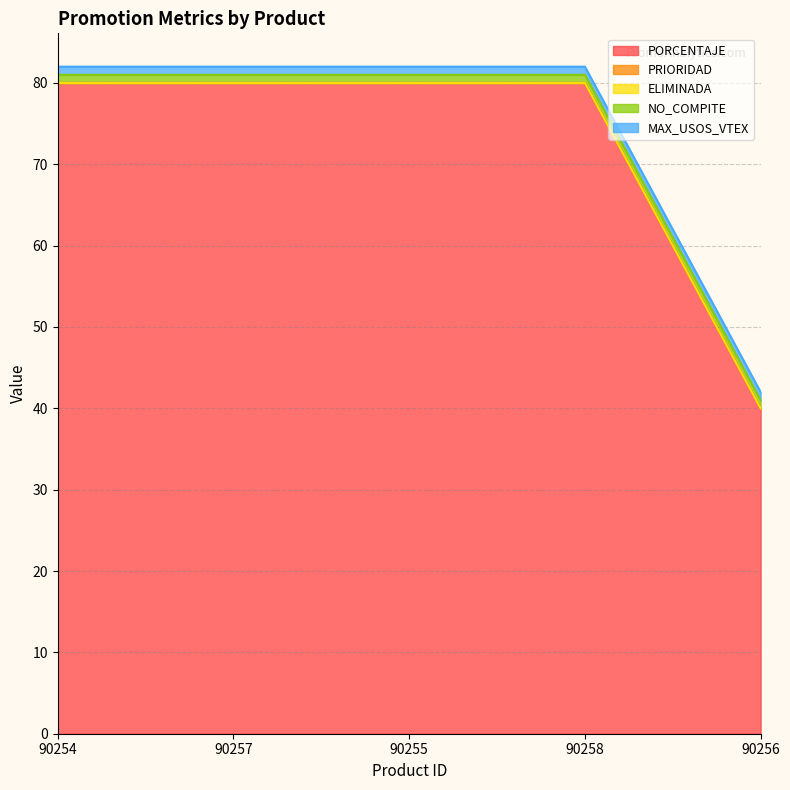

Rank the series at 90256 from lowest to highest value.

PRIORIDAD, ELIMINADA, NO_COMPITE, MAX_USOS_VTEX, PORCENTAJE